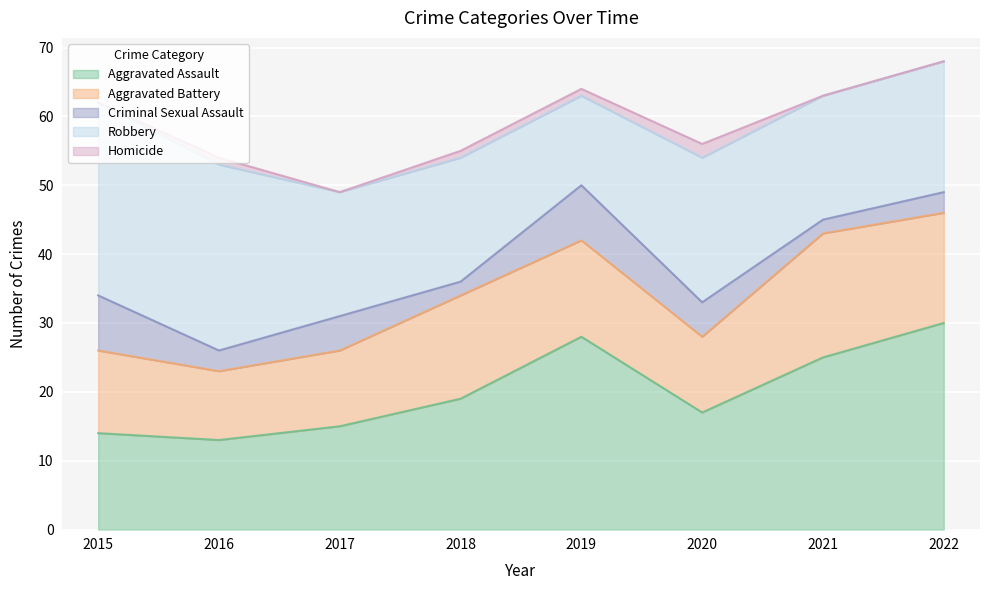

The Homicide series shows 0 at 2022. True or false?

True